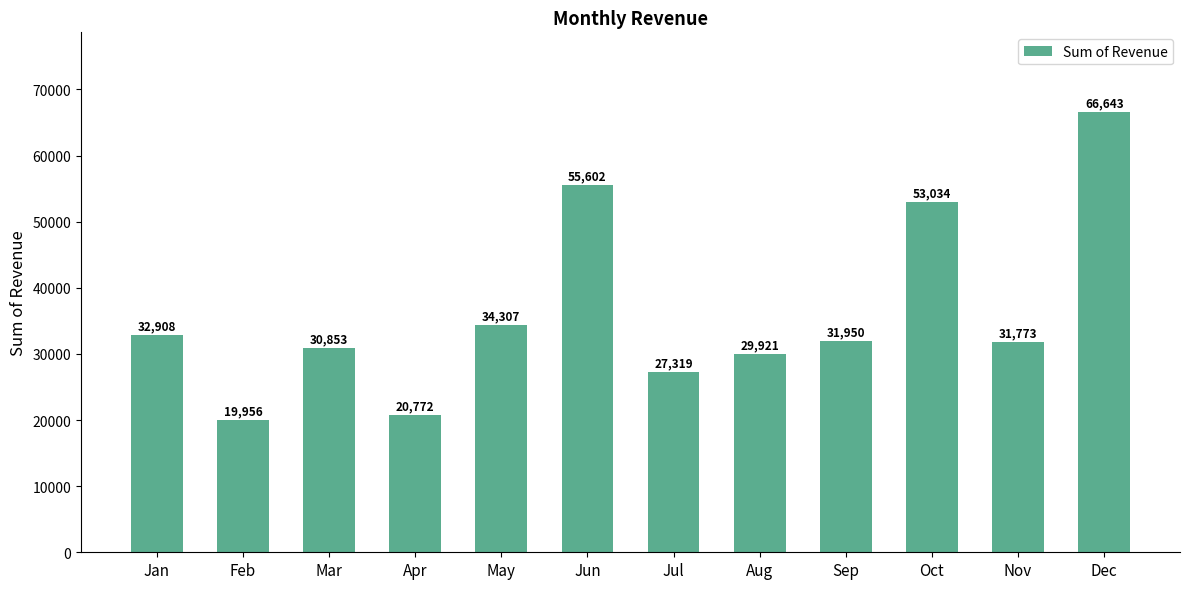

What is the minimum value shown in the chart?

19955.5